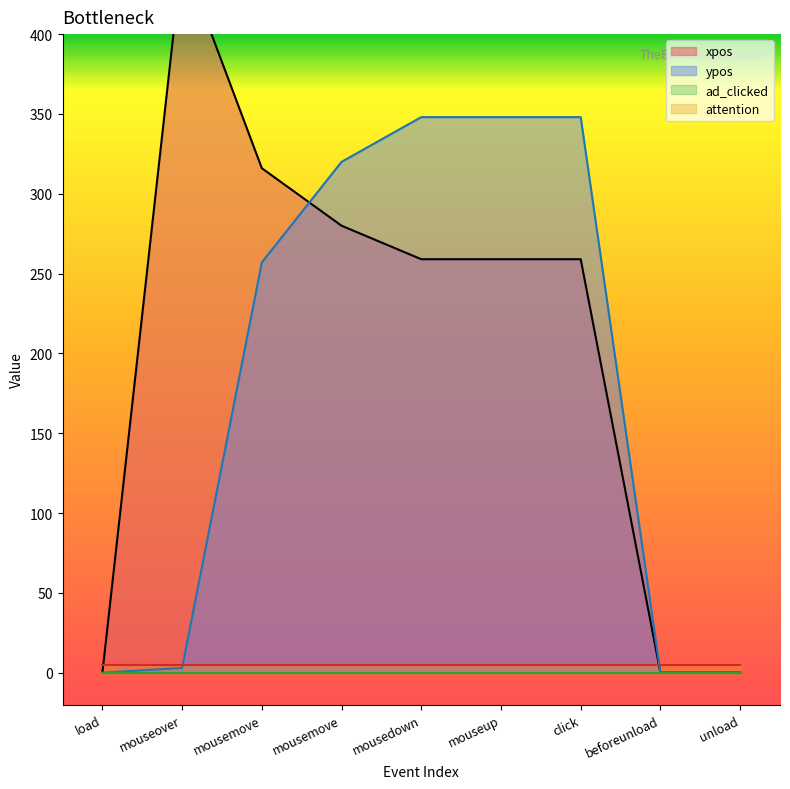

How many intersections are there between xpos and ypos?

1